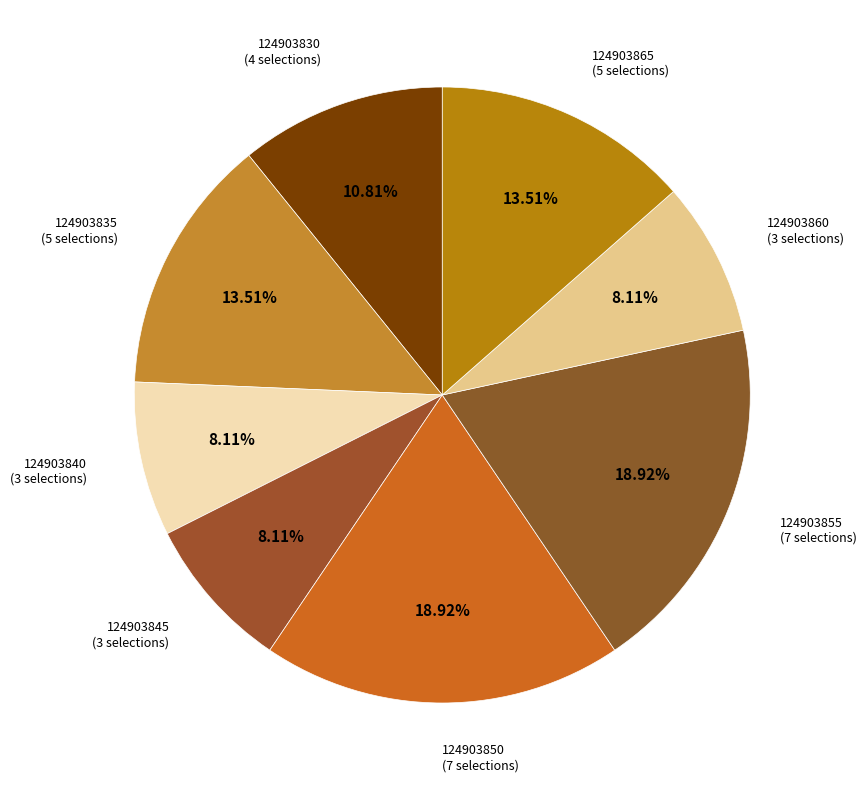

Count the number of slices in the pie.

8